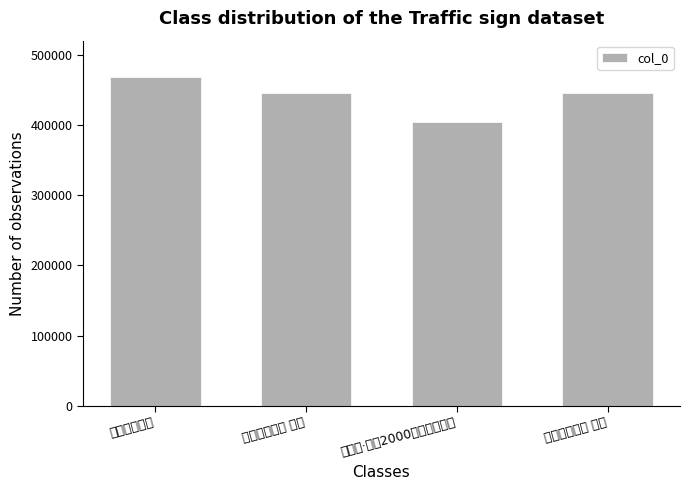

What is the smallest value displayed?

403998